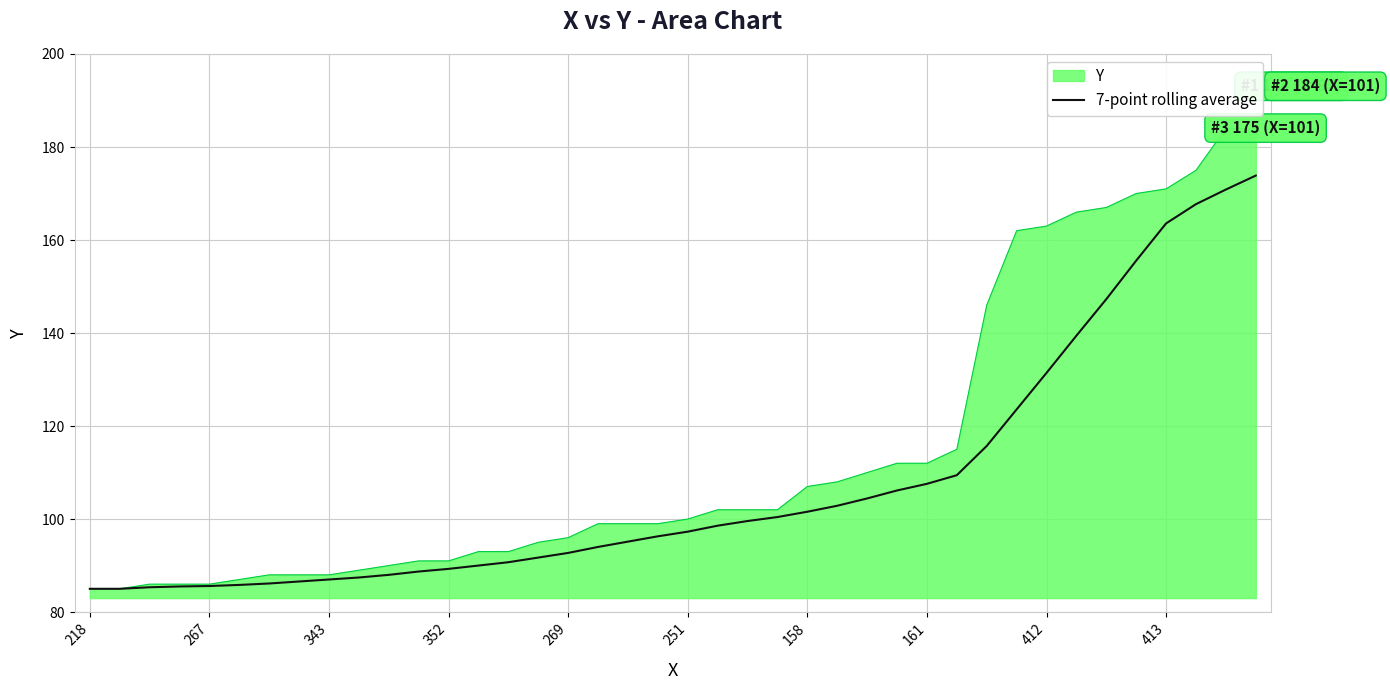

List the series in order of their peak value, lowest first.

7-point rolling average, Y